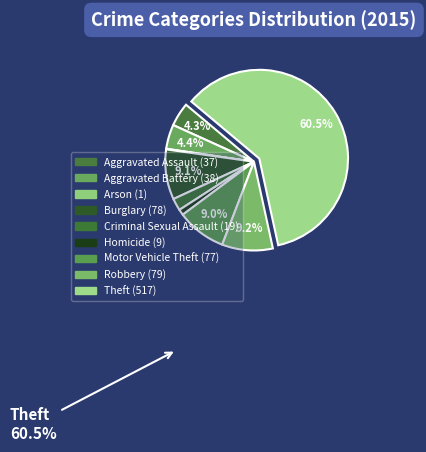

To the nearest percent, what portion does Aggravated Battery represent?

4%